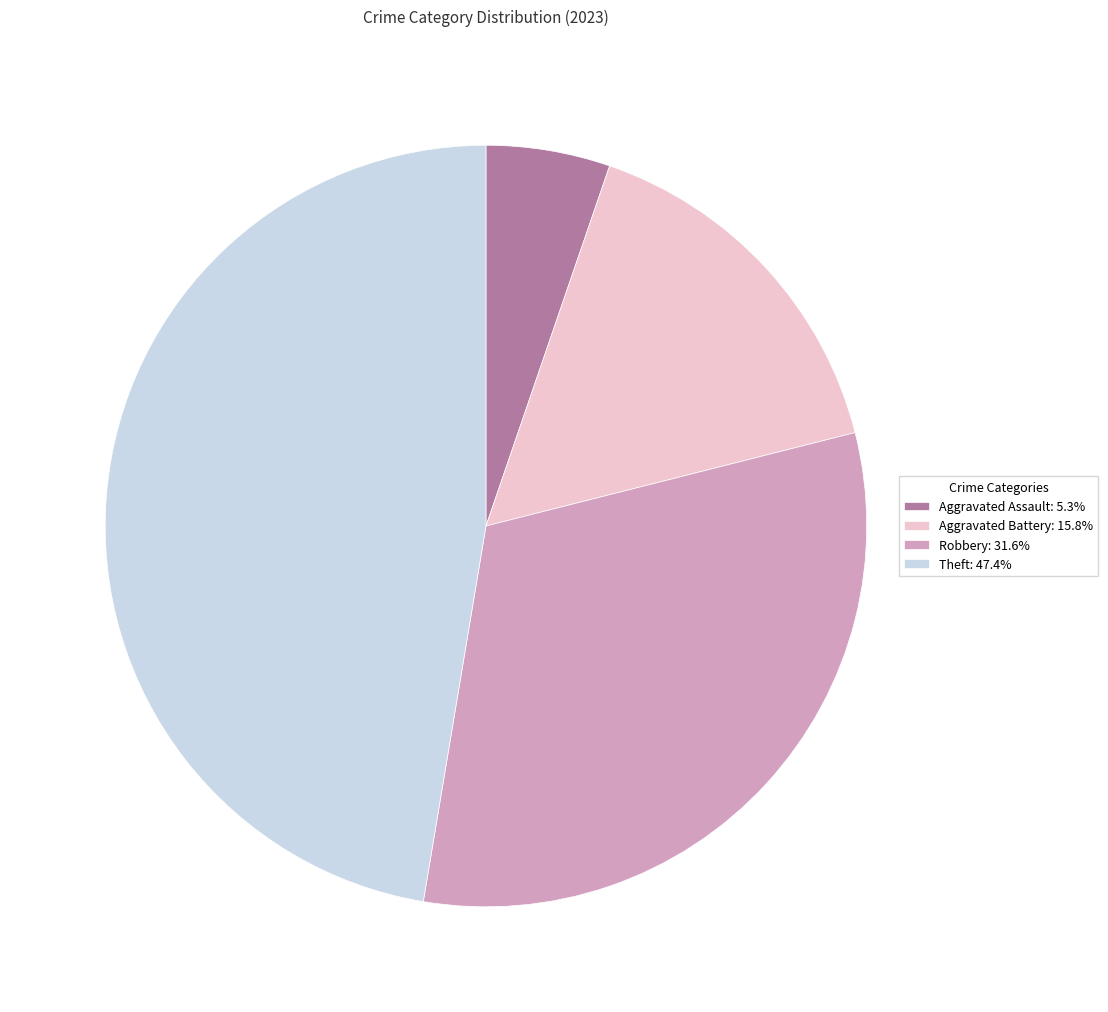

Is the sum of Theft: 47.4% and Robbery: 31.6% greater than half?

Yes